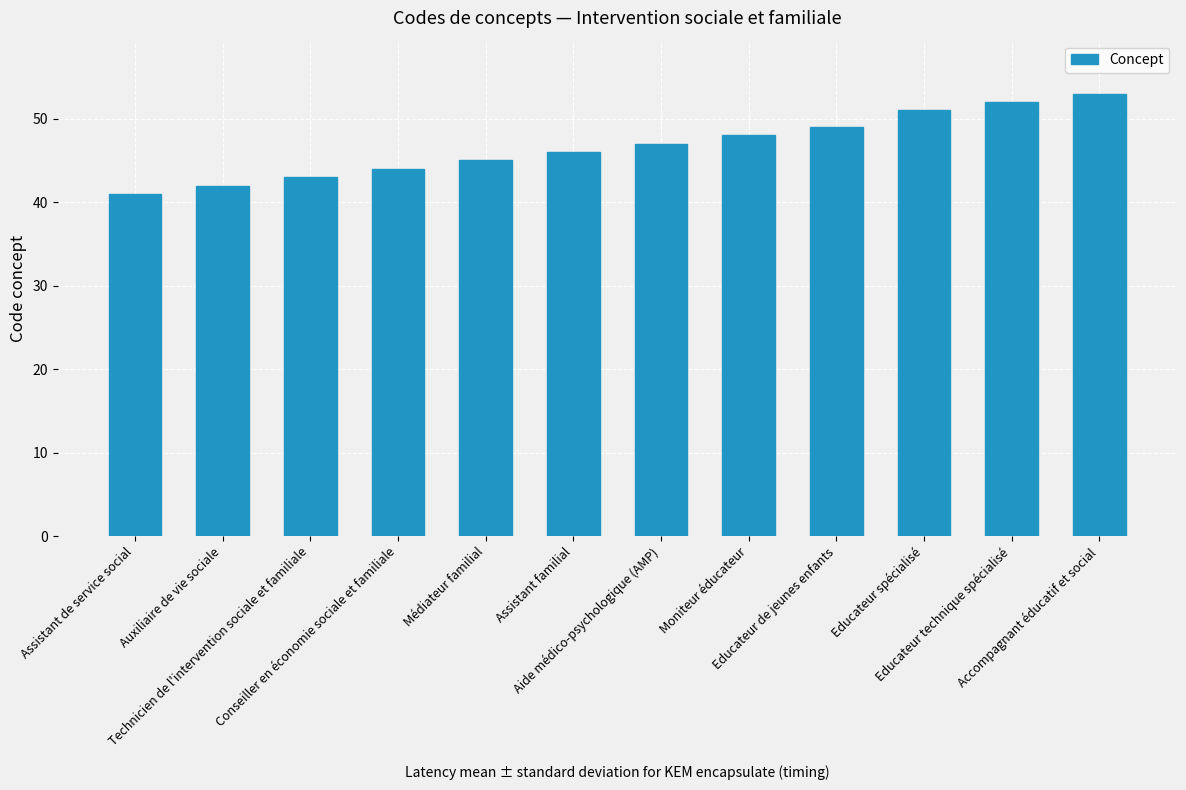

Reading left to right, list all the values displayed in this chart.

41	42	43	44	45	46	47	48	49	51	52	53